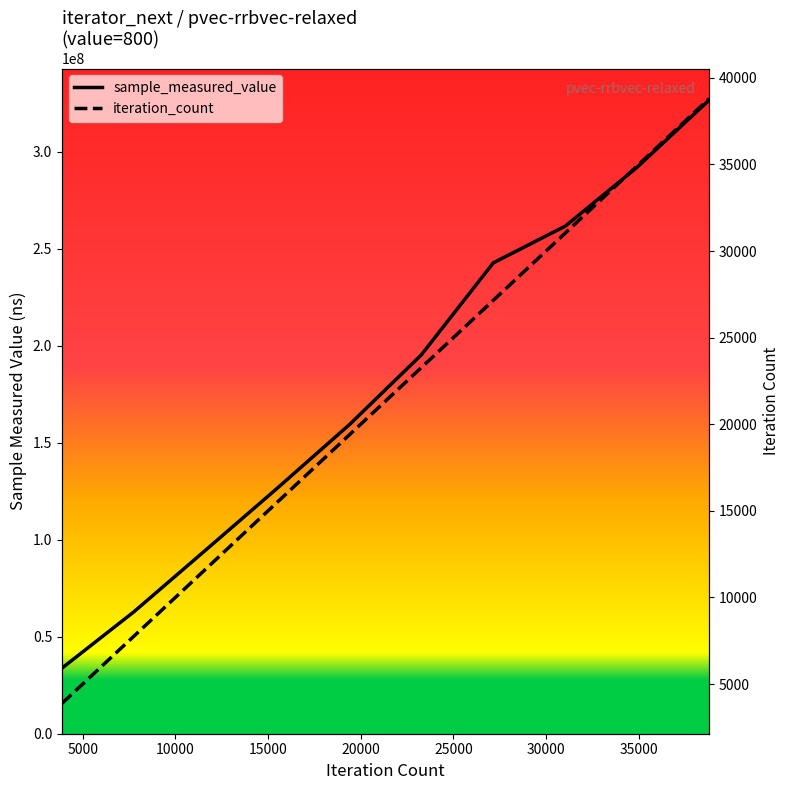

How many data points does each series have?

10